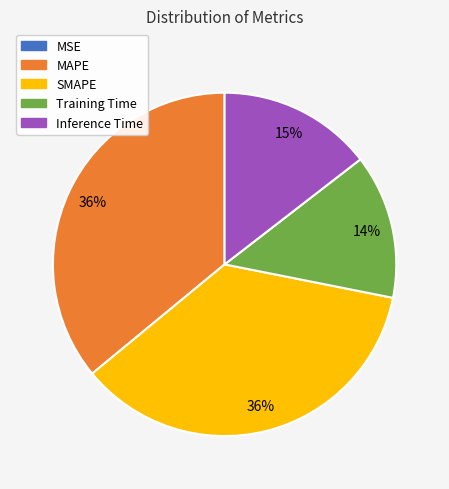

Do SMAPE and Inference Time together represent more than half of the pie?

Yes